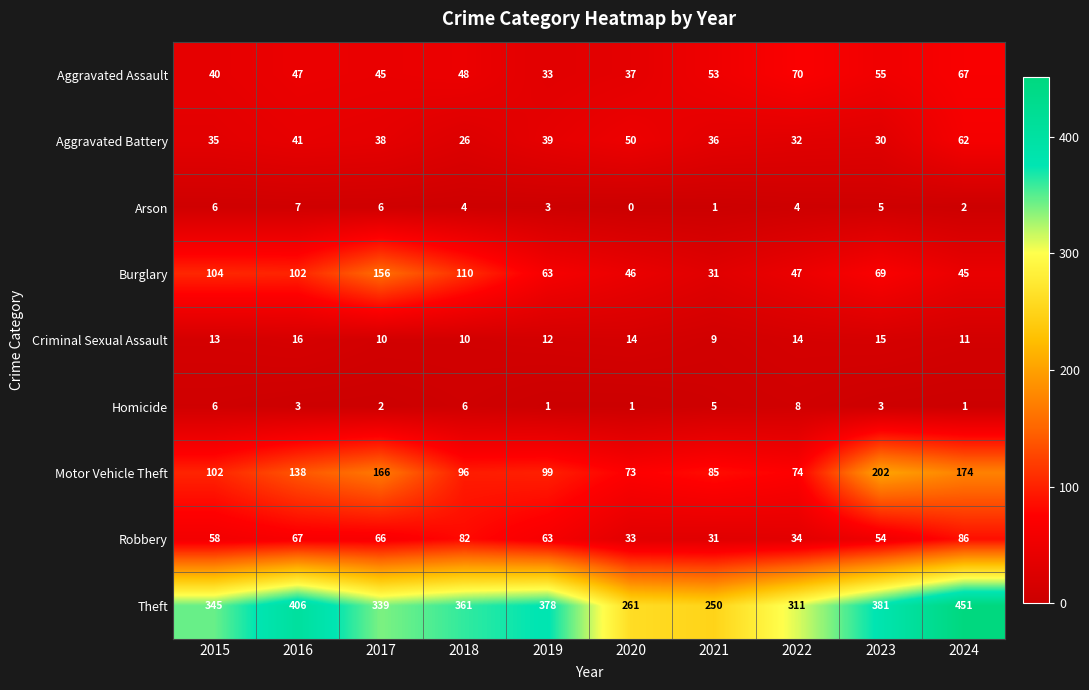

How many data points does each series have?

10